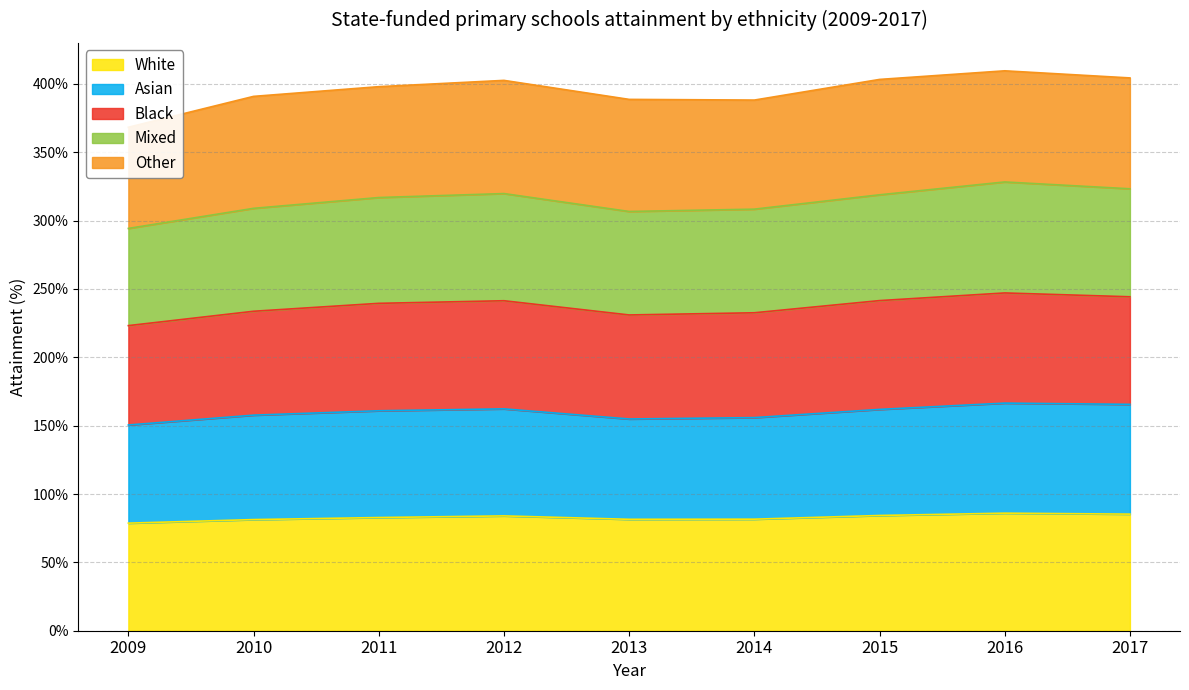

The White series shows 85.3 at 2017. True or false?

True